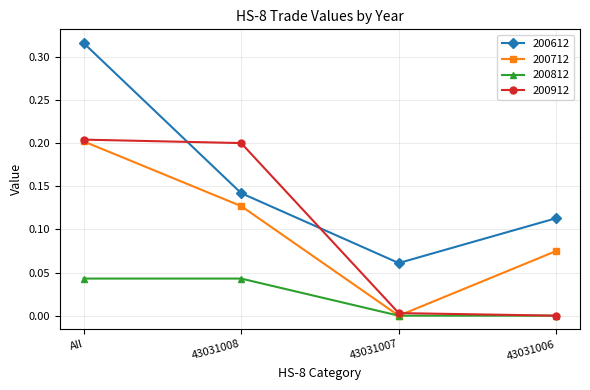

True or false: 200612 and 200812 cross at least once.

False